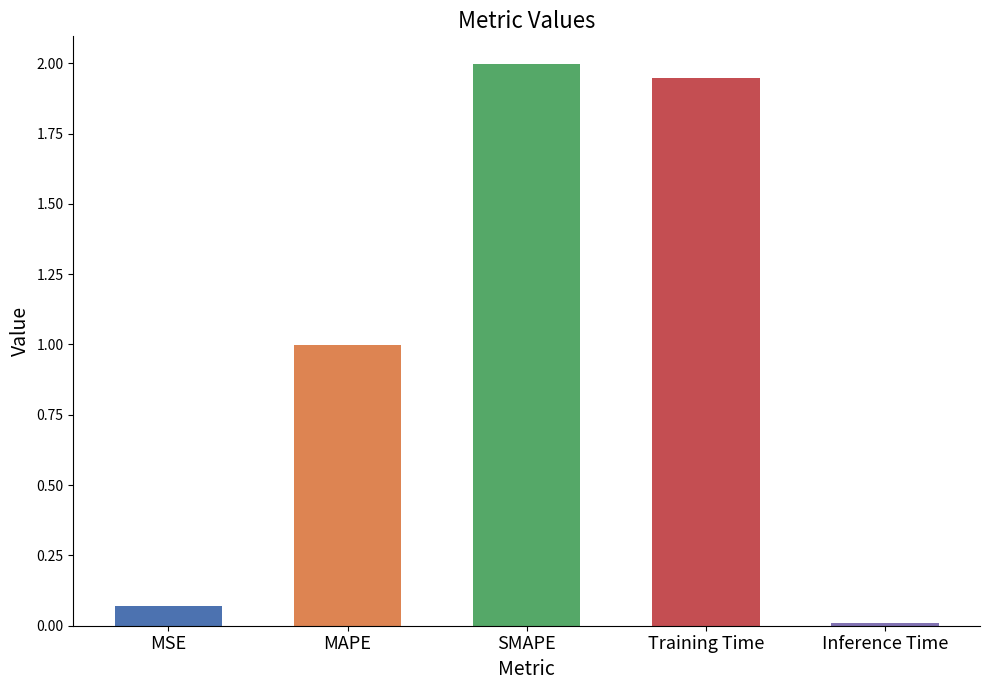

What is the change in value from MAPE to SMAPE?

+1.0